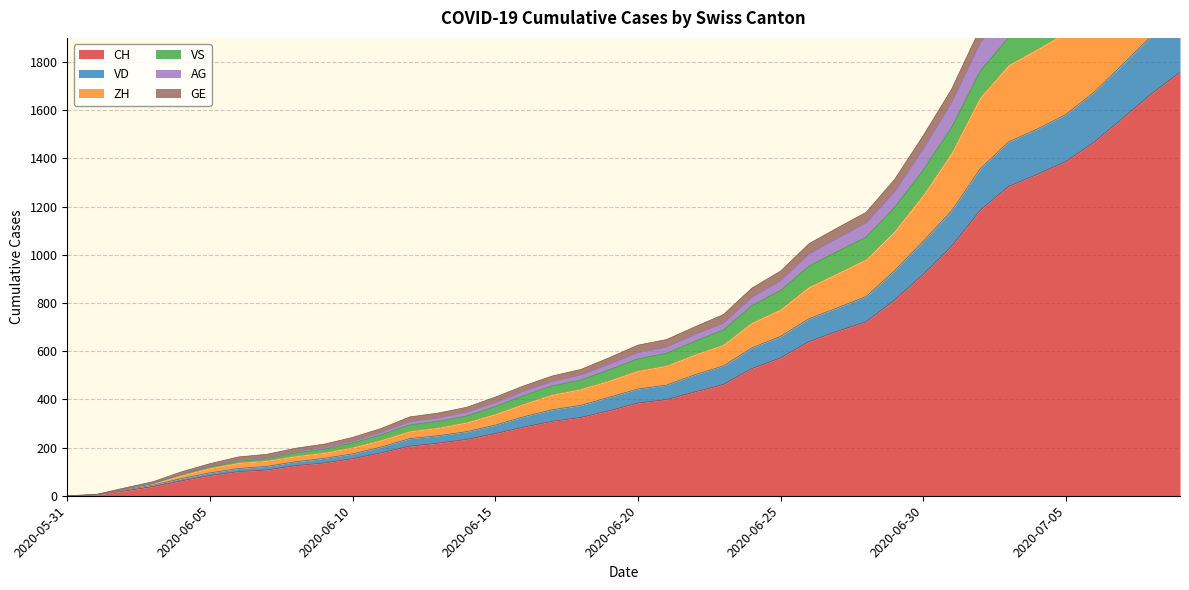

What is the highest value of the CH series?

1757